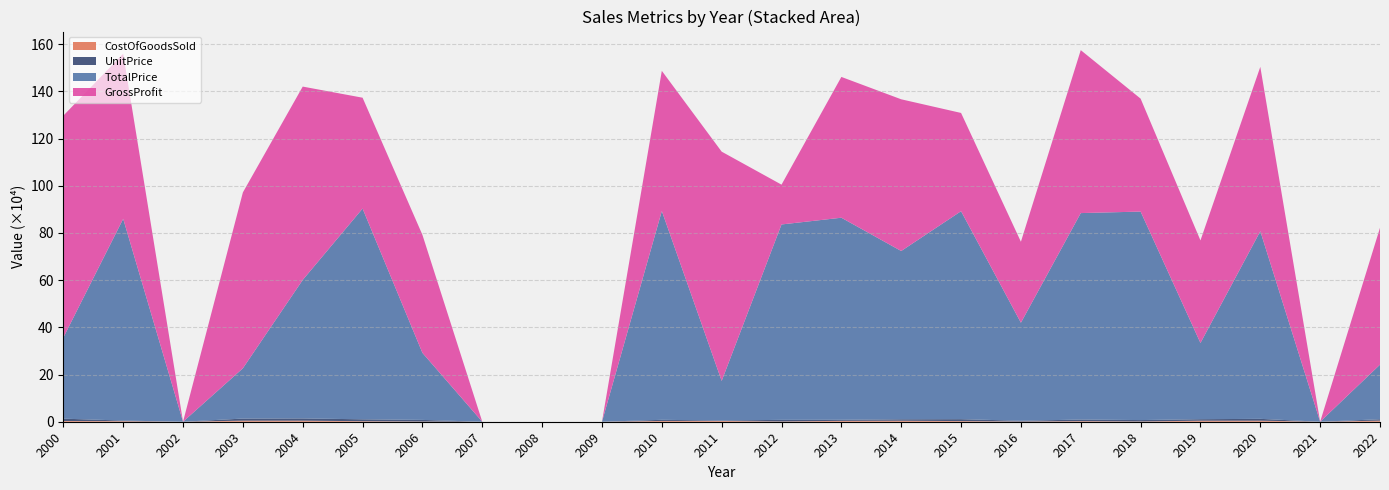

Reading left to right, extract all data points from this chart.

TotalPrice: 343791.6	855015.1	0.0	213166.8	586984.5	893106.1	284110.5	0.0	0.0	0.0	884890.8	167890.4	828112.2	856387.1	713222.6	881482.3	415528.2	875043.3	883641.7	323099.1	795238.4	0.0	231384.7
GrossProfit: 940492.3	699683.0	0.0	745396.9	819385.2	469931.1	500059.0	0.0	0.0	0.0	594118.2	971707.0	168705.6	596731.1	642951.6	416393.4	343188.3	690630.7	478722.9	434582.5	696528.6	0.0	580032.6
CostOfGoodsSold: 3213.4	2391.8	0.0	4580.8	4620.3	2205.8	872.8	0.0	0.0	0.0	3326.6	3370.6	1168.2	3782.7	4291.4	2715.1	890.9	2502.7	1115.7	4446.5	4478.2	0.0	4693.2
UnitPrice: 9777.0	2546.1	0.0	8817.2	9440.1	8057.1	6867.7	0.0	0.0	0.0	4841.7	1690.5	6825.6	4482.5	6105.5	8121.7	3220.8	6758.1	5920.1	6290.6	7756.8	0.0	5843.6